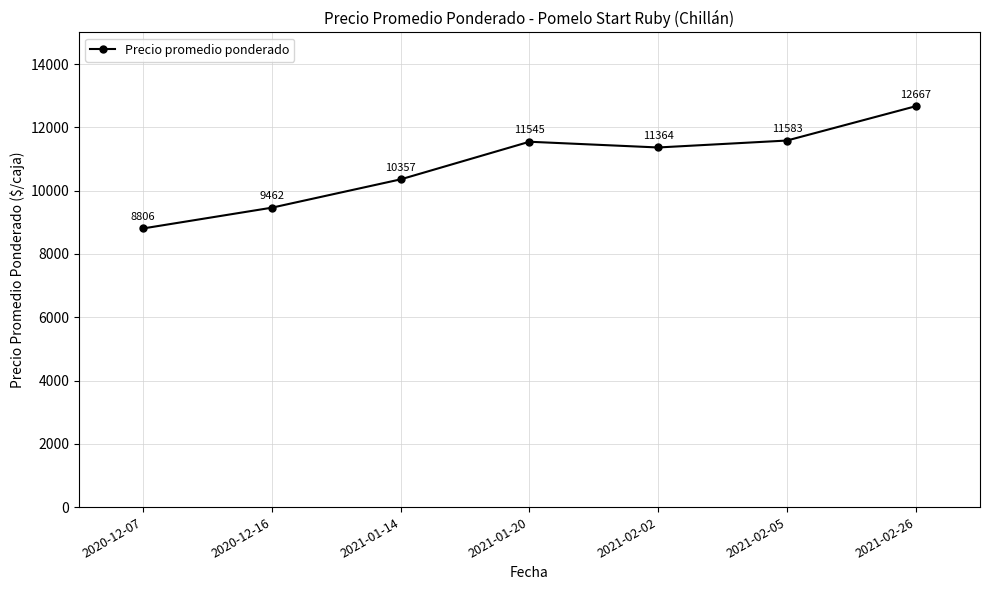

Where is the first local minimum?

2021-02-02